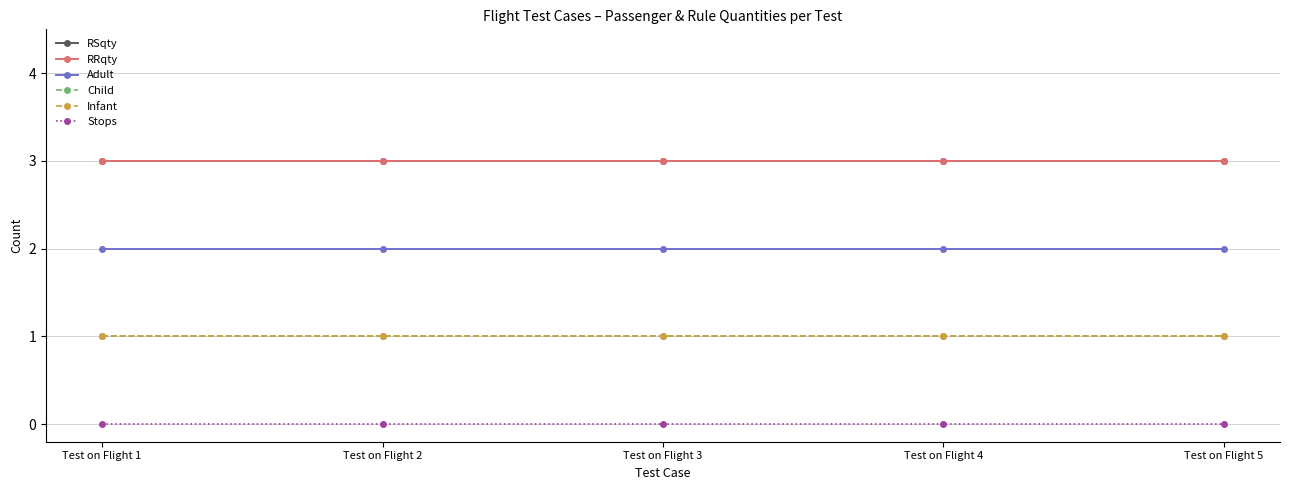

Does the chart have visible grid lines?

Yes